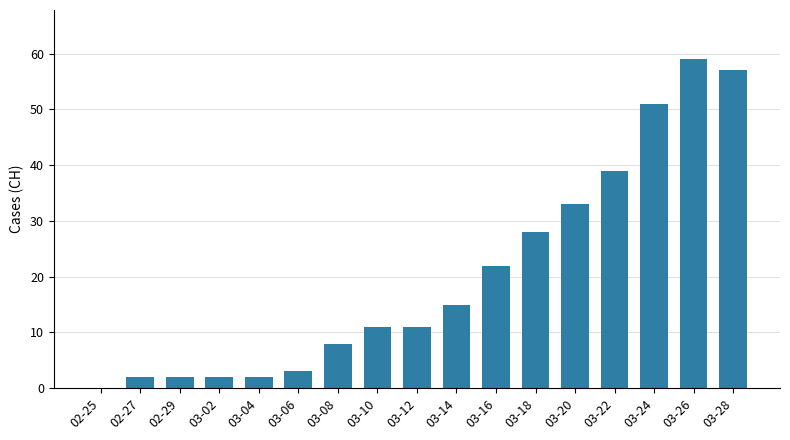

At which label is the value closest to 29?

03-18